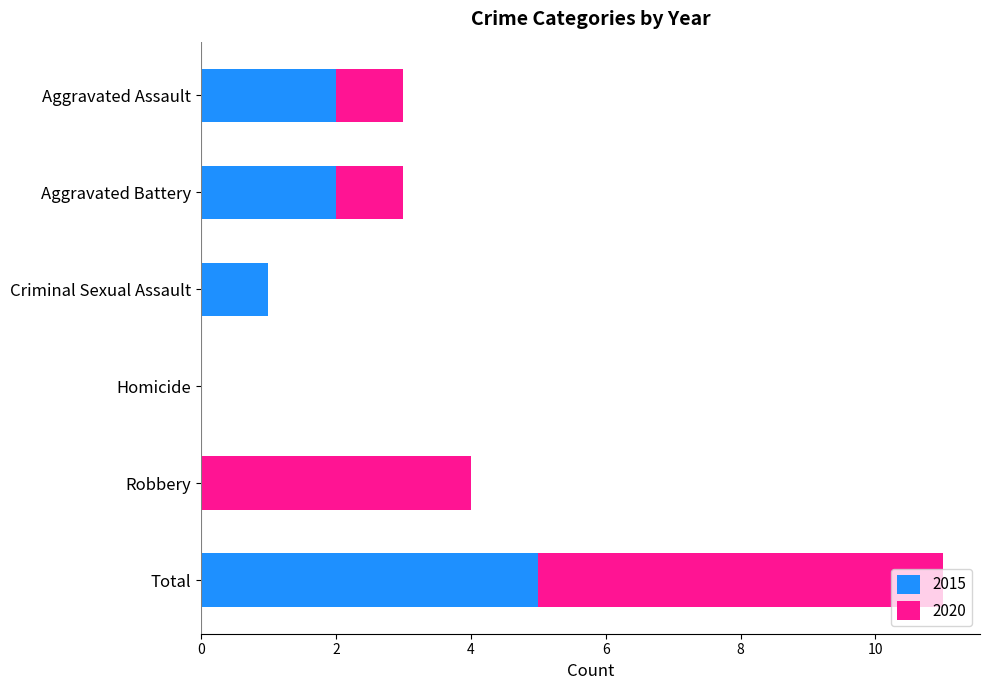

What is the sum of all 2015 values?

10